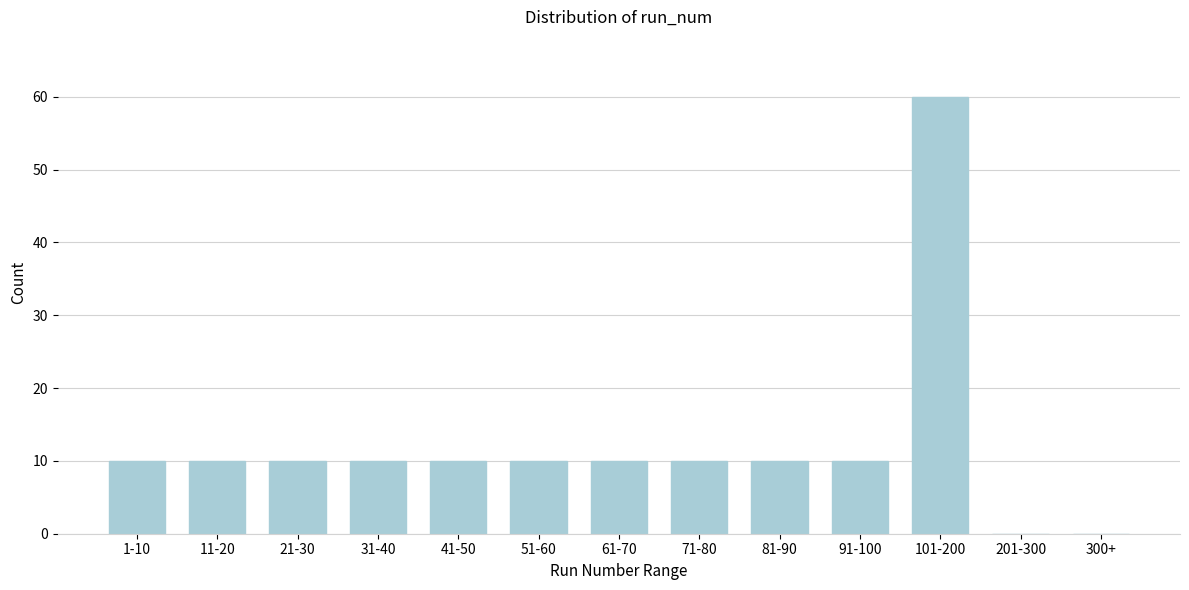

Reading right to left, transcribe all the data shown in this chart.

300+=0	201-300=0	101-200=60	91-100=10	81-90=10	71-80=10	61-70=10	51-60=10	41-50=10	31-40=10	21-30=10	11-20=10	1-10=10